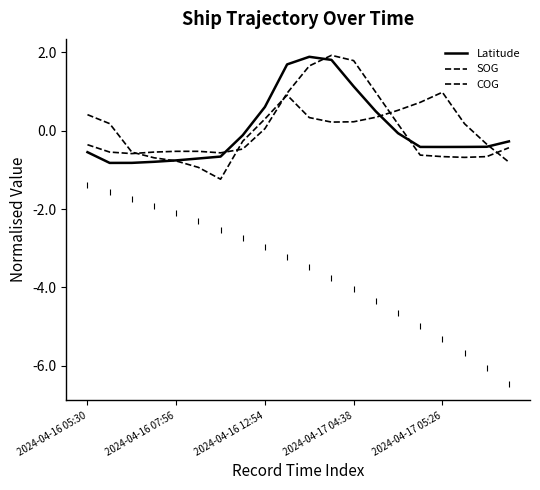

What is the maximum value for Latitude?

1.9